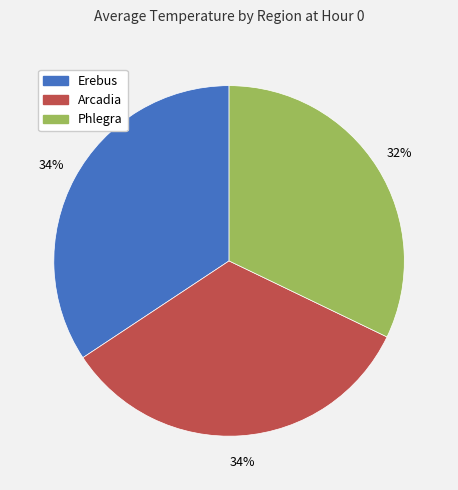

To the nearest percent, what portion does Arcadia represent?

34%